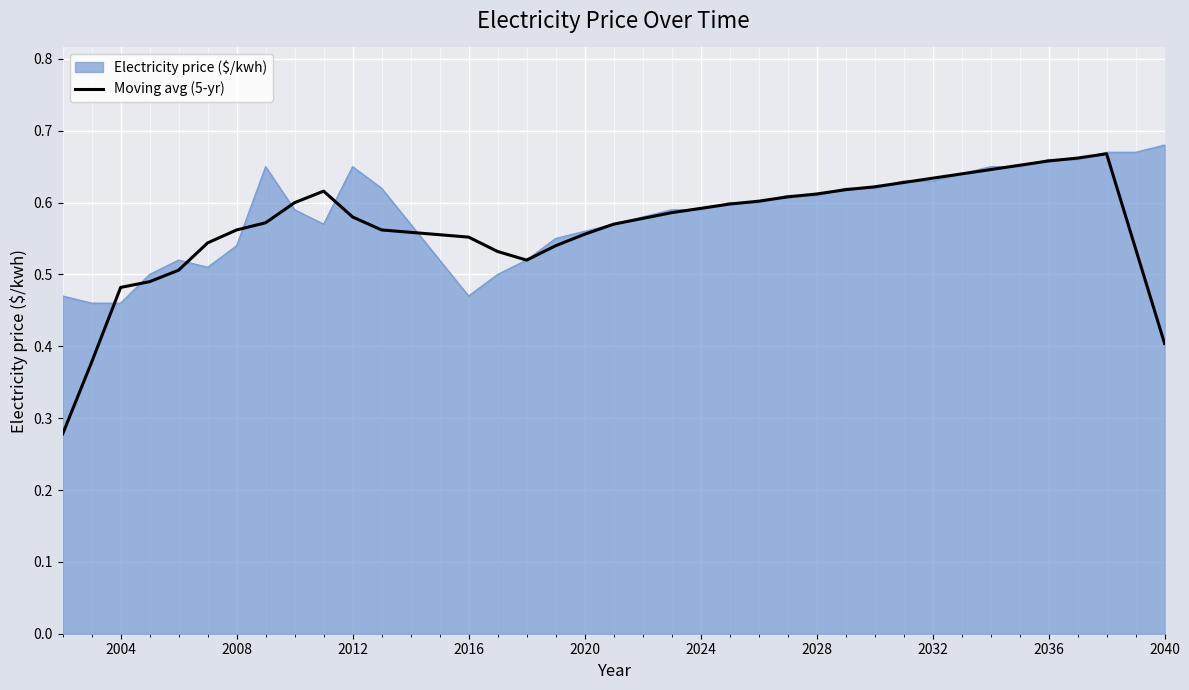

Which series has the largest range (max minus min)?

Moving avg (5-yr)